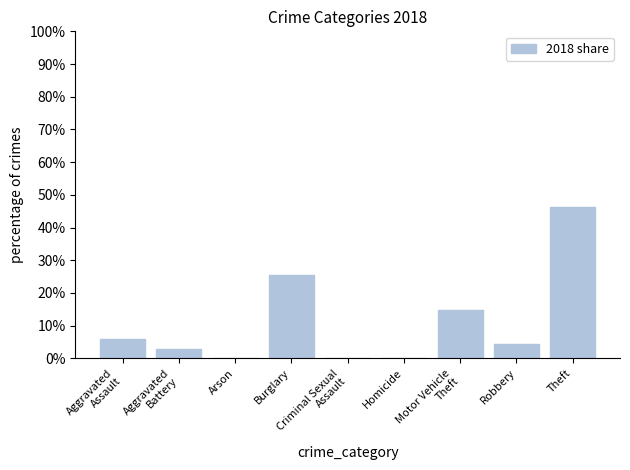

What is the maximum value shown in the chart?

46.3